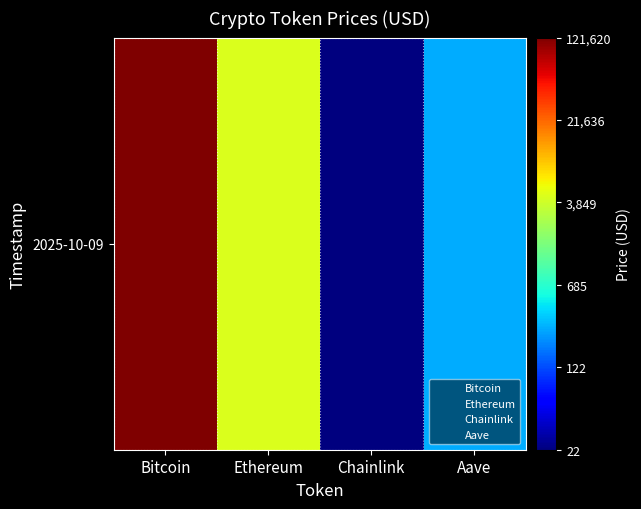

What is the difference between the maximum and second lowest values?

2.6